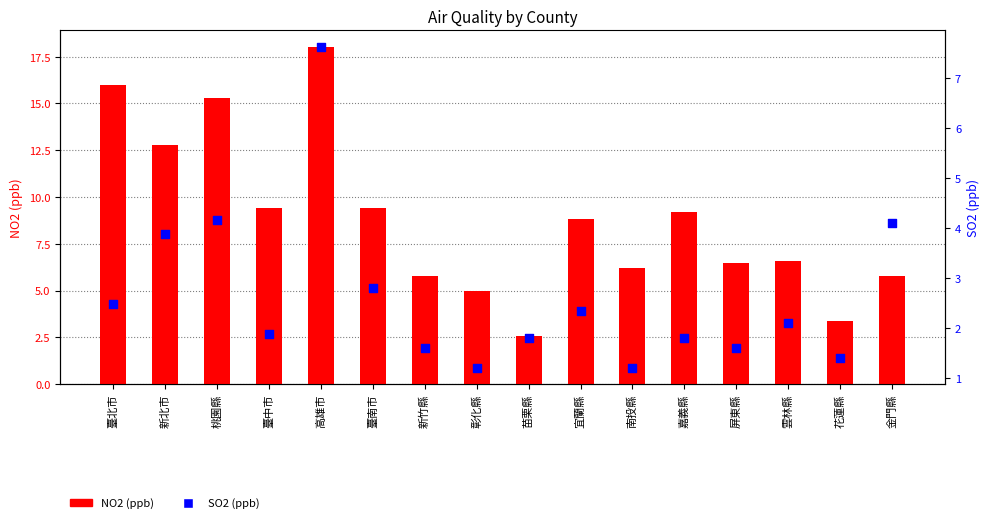

Which series has the largest total across all categories?

NO2 (ppb)